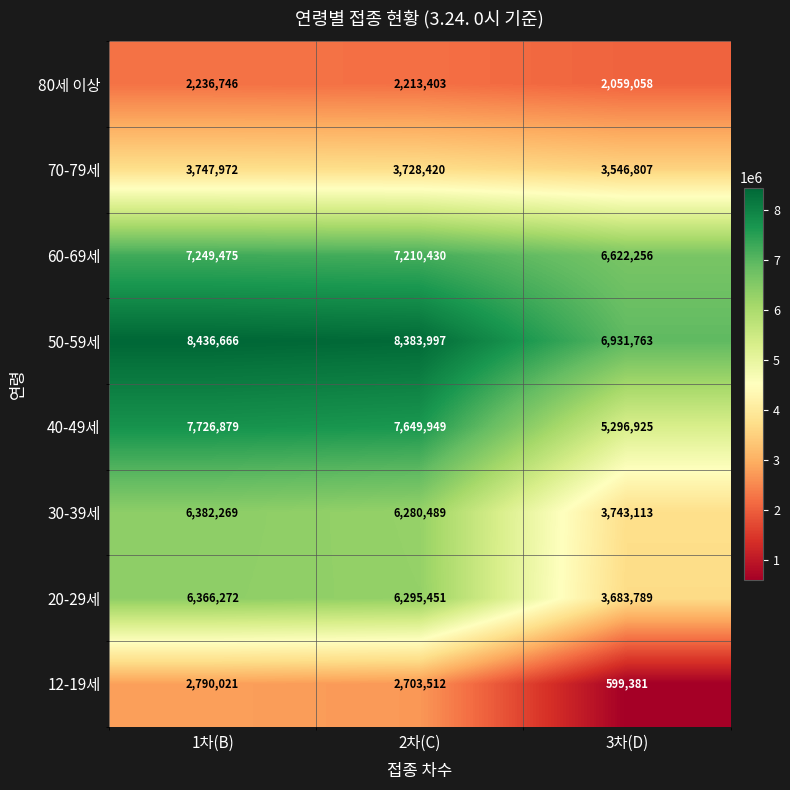

Reading left to right, transcribe all the data shown in this chart.

80세 이상: 1차(B)=2236746	2차(C)=2213403	3차(D)=2059058
70-79세: 1차(B)=3747972	2차(C)=3728420	3차(D)=3546807
60-69세: 1차(B)=7249475	2차(C)=7210430	3차(D)=6622256
50-59세: 1차(B)=8436666	2차(C)=8383997	3차(D)=6931763
40-49세: 1차(B)=7726879	2차(C)=7649949	3차(D)=5296925
30-39세: 1차(B)=6382269	2차(C)=6280489	3차(D)=3743113
20-29세: 1차(B)=6366272	2차(C)=6295451	3차(D)=3683789
12-19세: 1차(B)=2790021	2차(C)=2703512	3차(D)=599381